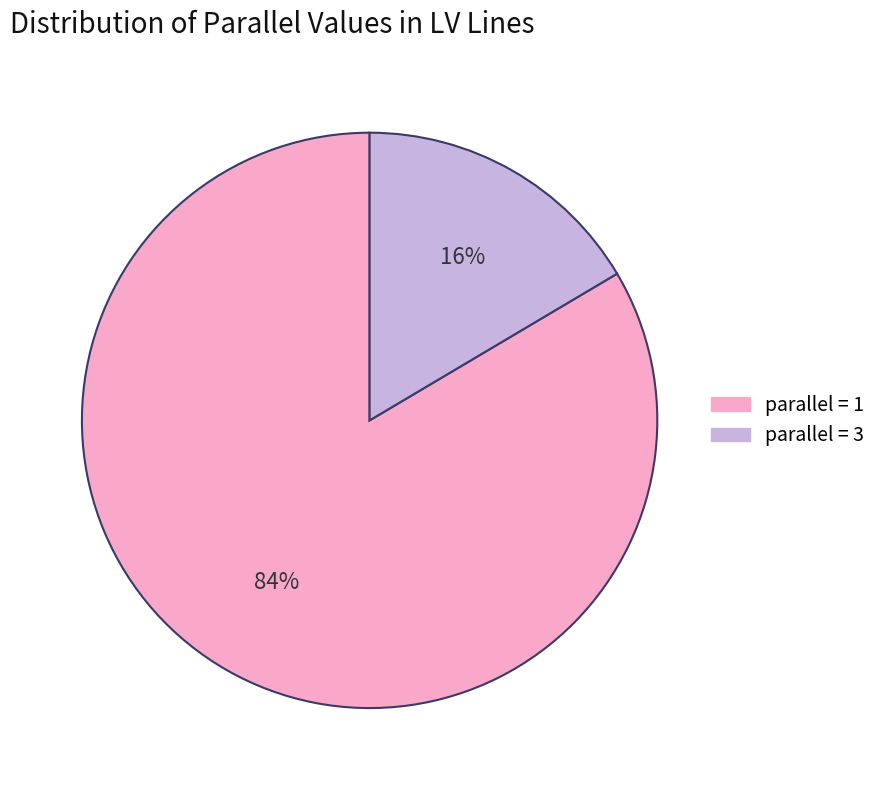

Is there a majority slice in this chart?

Yes